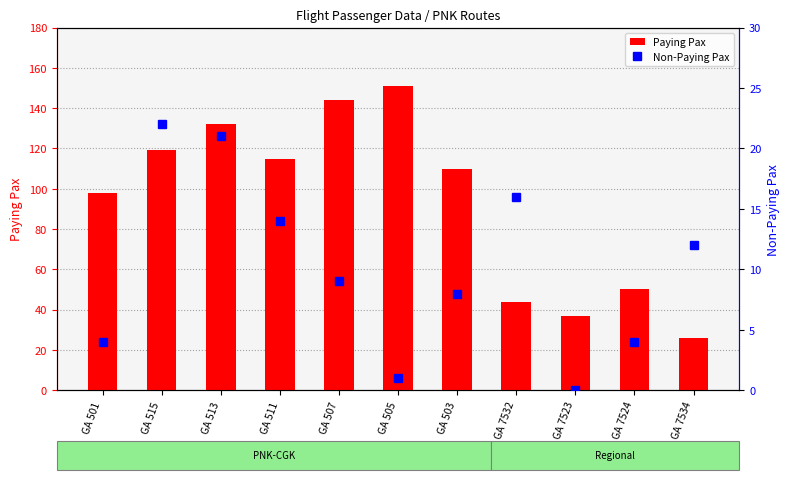

What is the average value of the Paying Pax series?

93